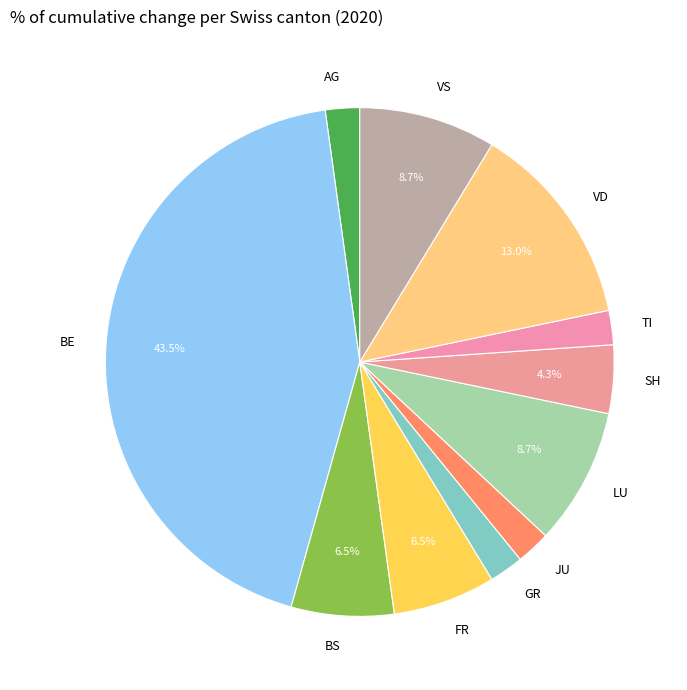

Is there any slice that represents more than half of the pie?

No